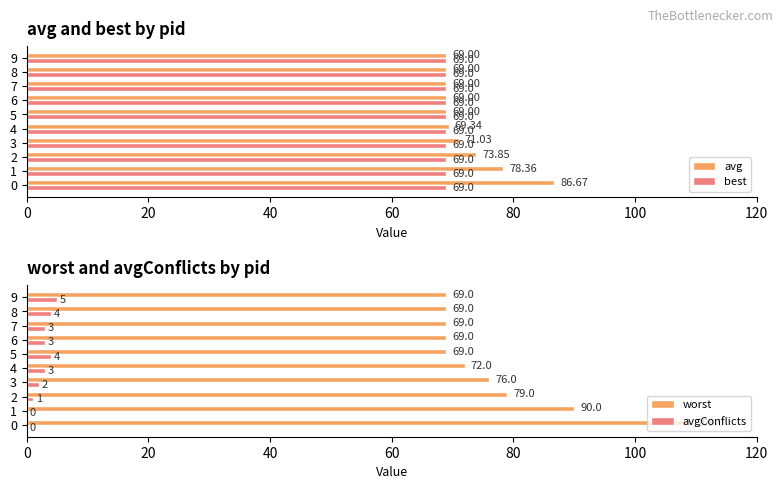

What is the difference between the second highest and minimum values in the avg series?

9.4